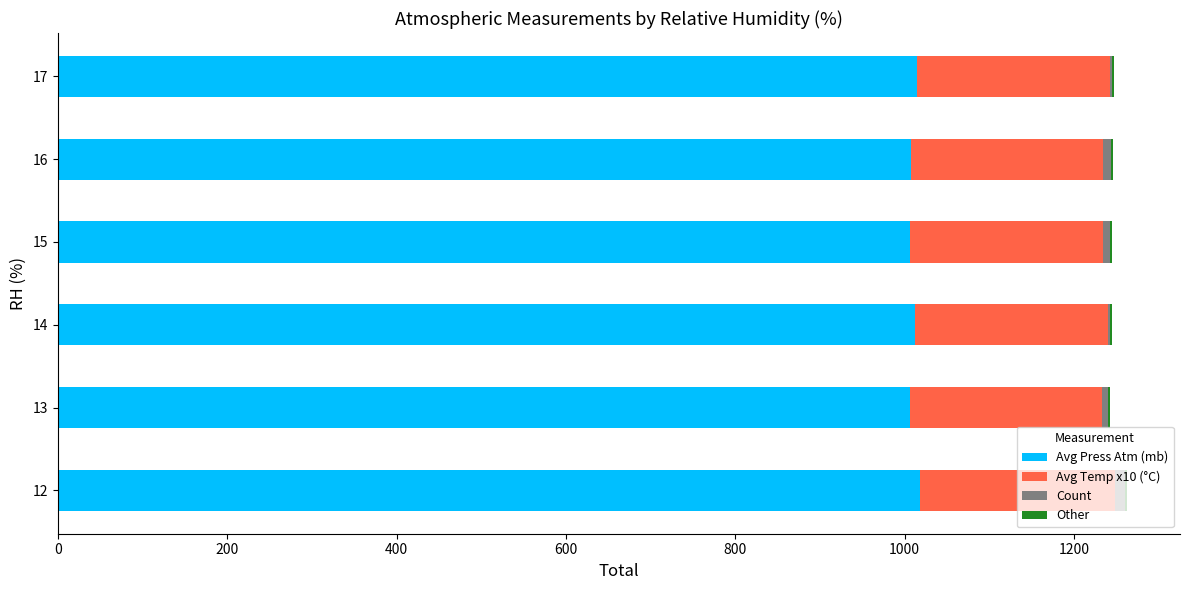

What is the maximum value for Avg Press Atm (mb)?

1018